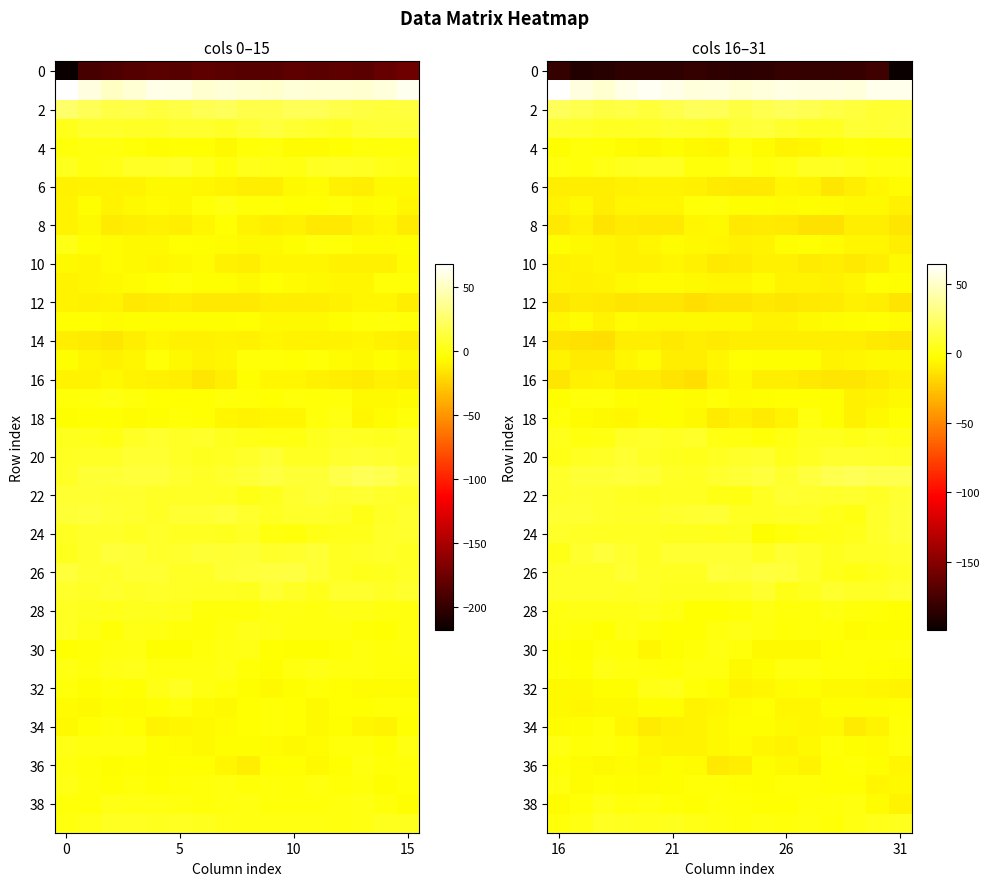

At which category is the sum across all series the highest?

15